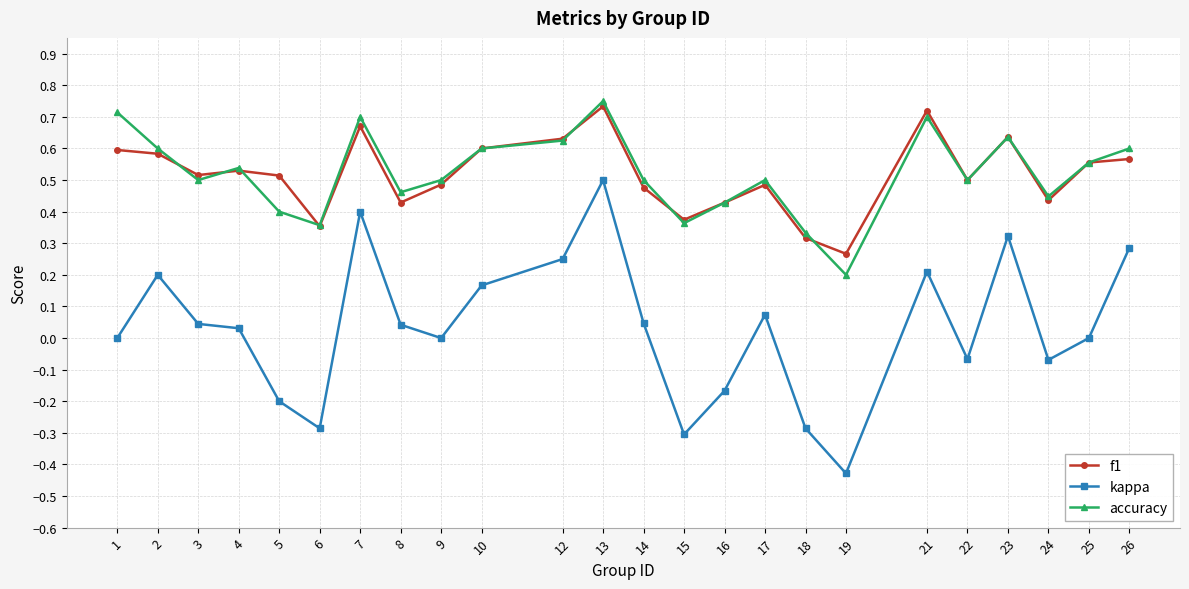

Between 7 and 12, which series saw the biggest shift?

kappa